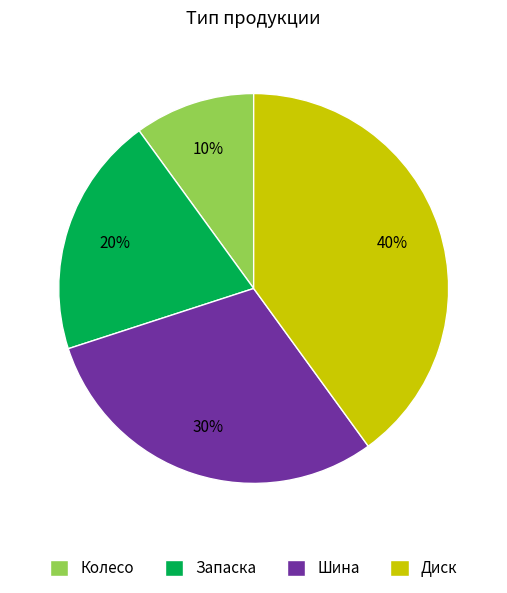

Rank the categories by value from highest to lowest.

Диск, Шина, Запаска, Колесо